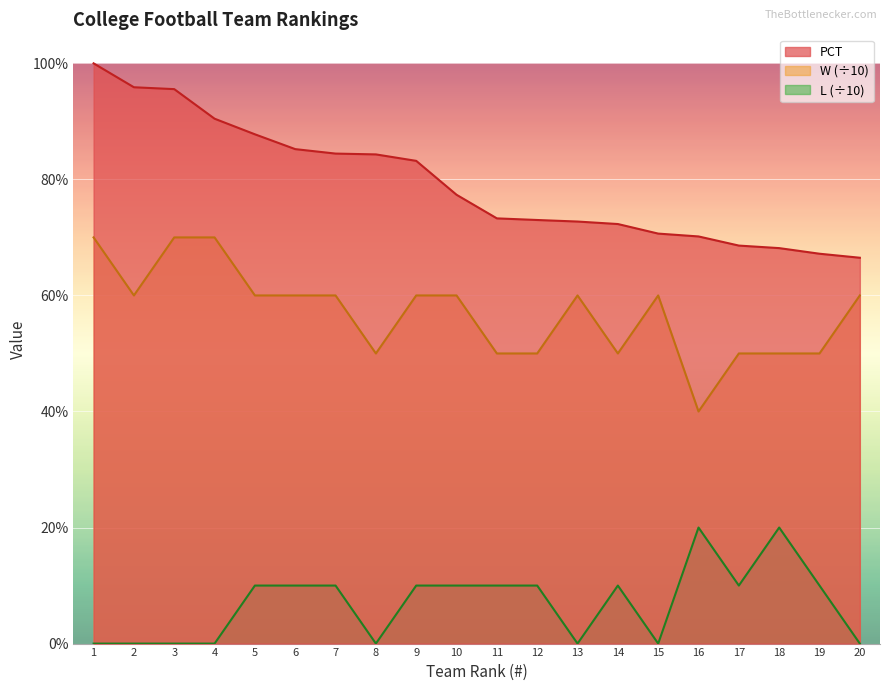

Is the value of L at 3 greater than the value of W at 16?

No